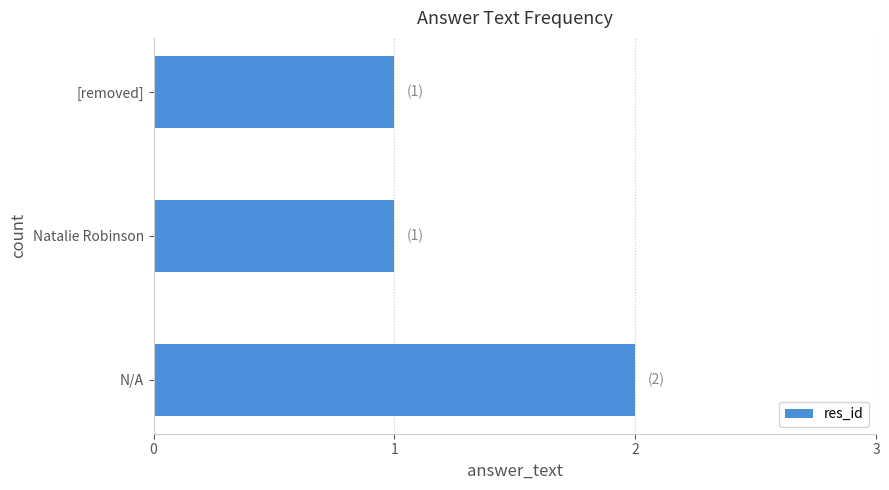

What is the smallest value displayed?

1